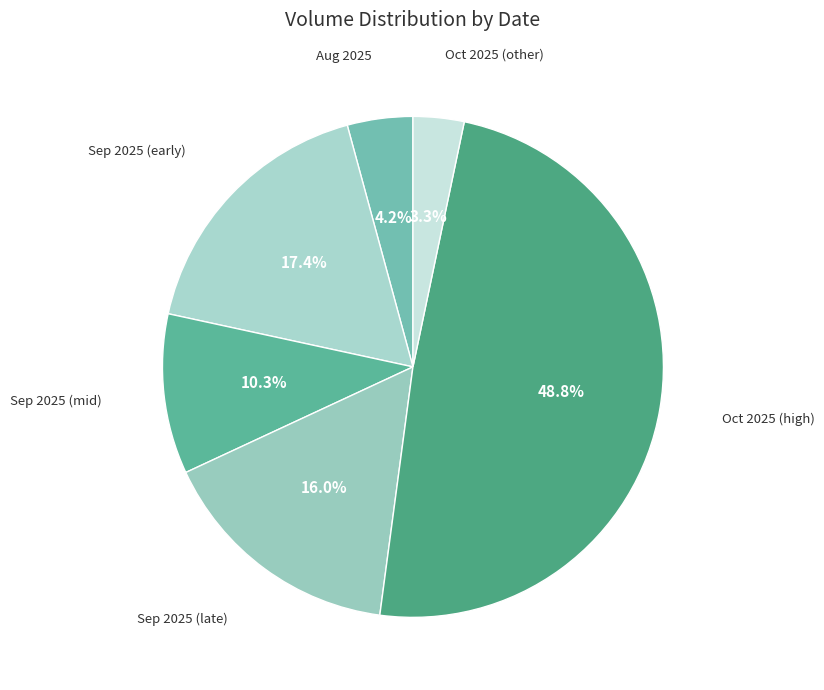

How many segments does this pie chart have?

6